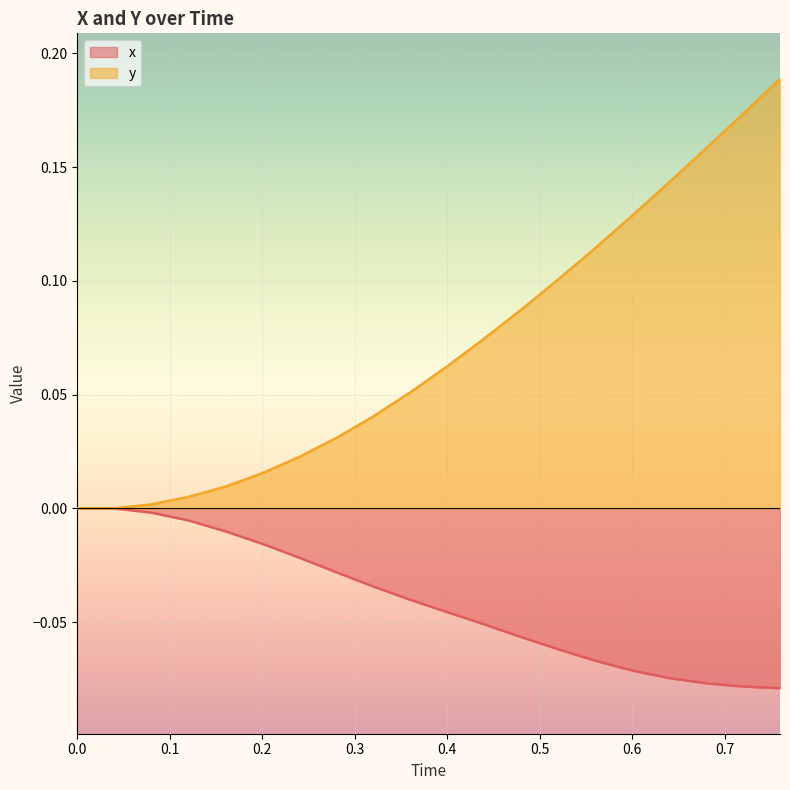

Rank the series by their maximum value, from highest to lowest.

y, x